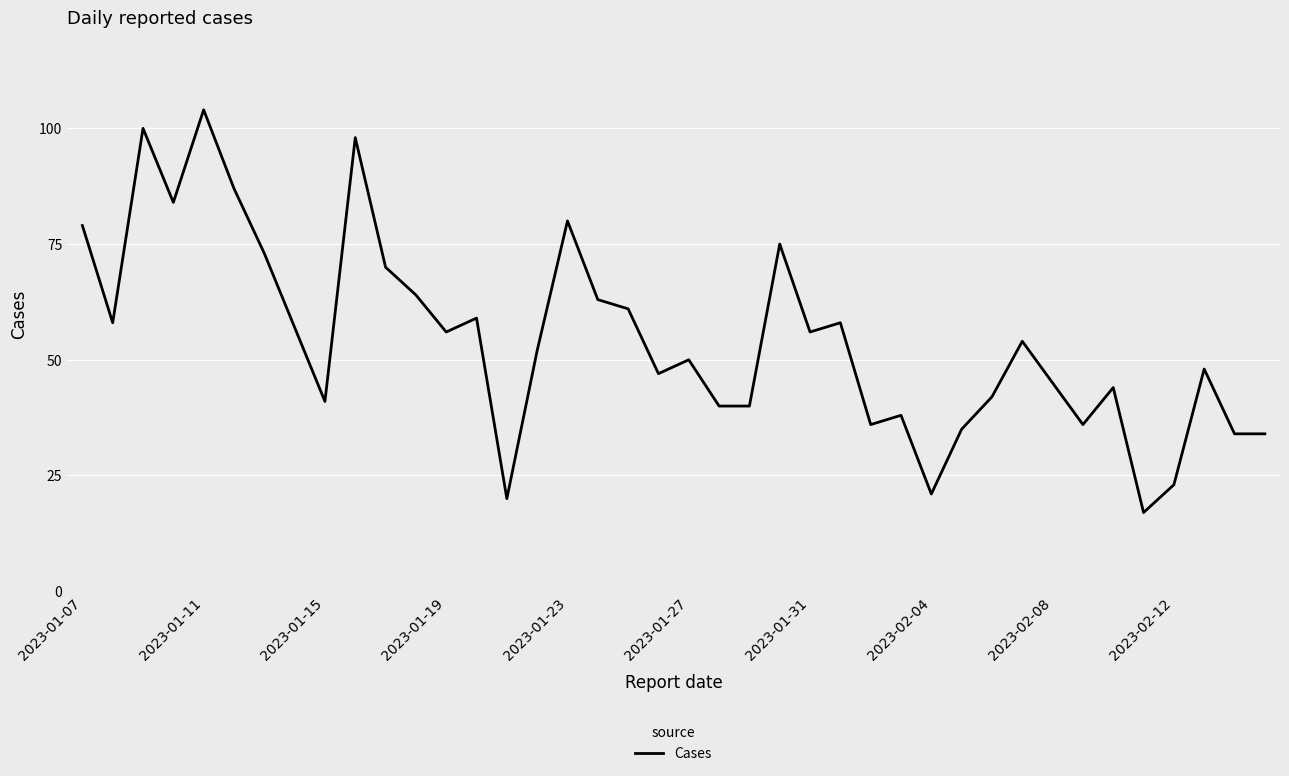

Reading left to right, transcribe all the data shown in this chart.

79	58	100	84	104	87	73	57	41	98	70	64	56	59	20	52	80	63	61	47	50	40	40	75	56	58	36	38	21	35	42	54	45	36	44	17	23	48	34	34